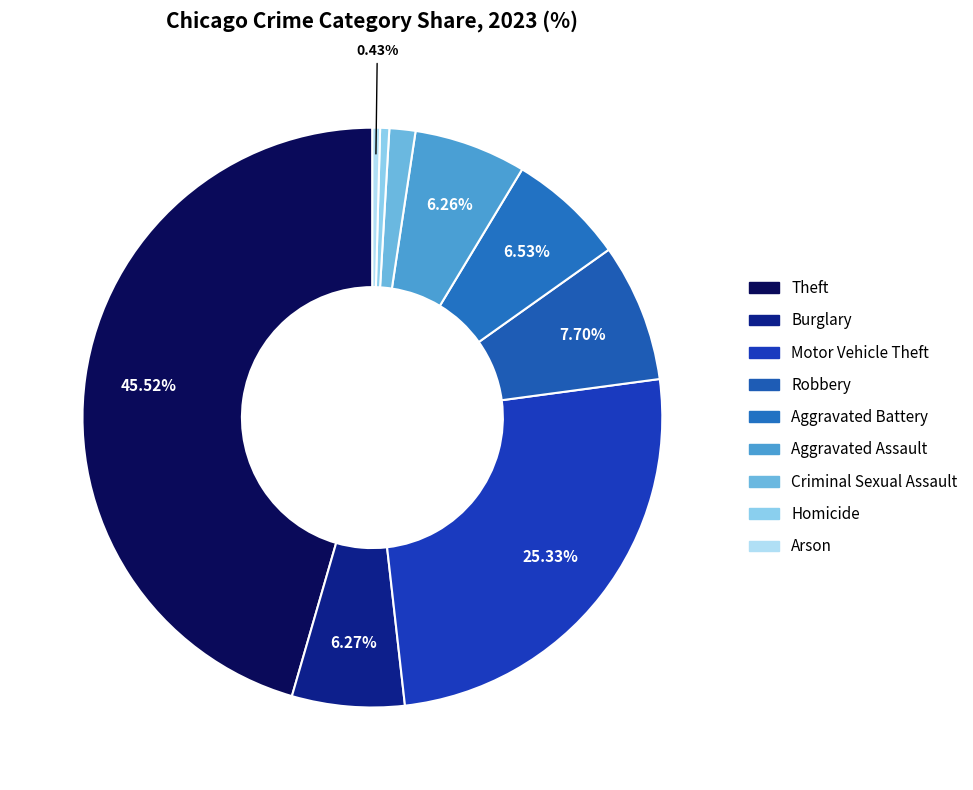

What percentage is NOT represented by Robbery?

92.3%